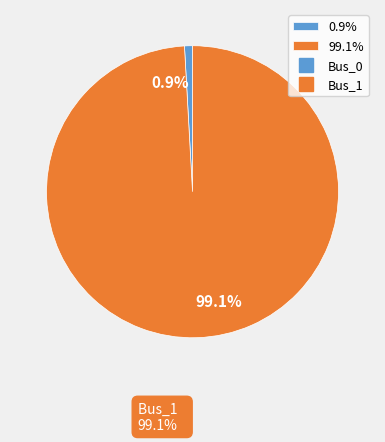

Rank the categories by value from lowest to highest.

0.9%, 99.1%